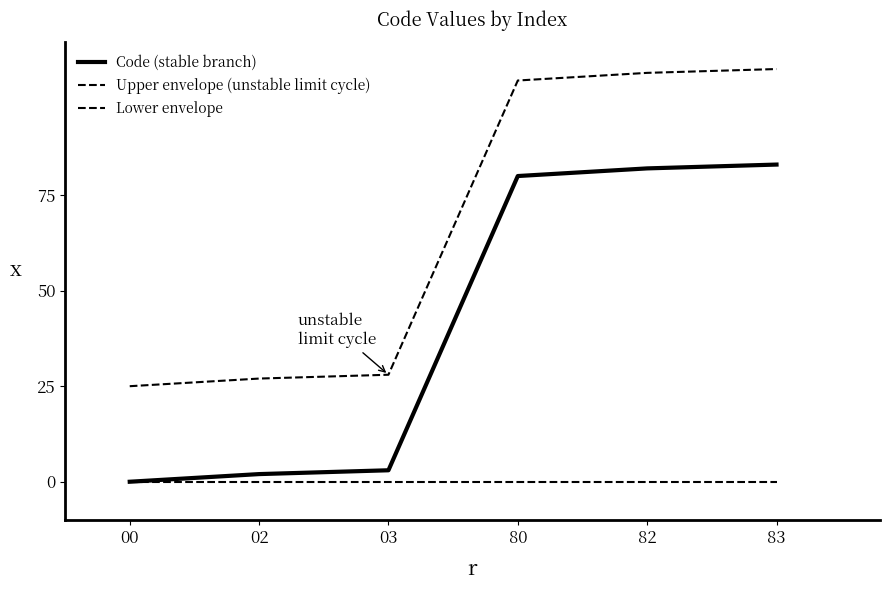

List the labels in order of Lower envelope value, smallest first.

00, 02, 03, 80, 82, 83